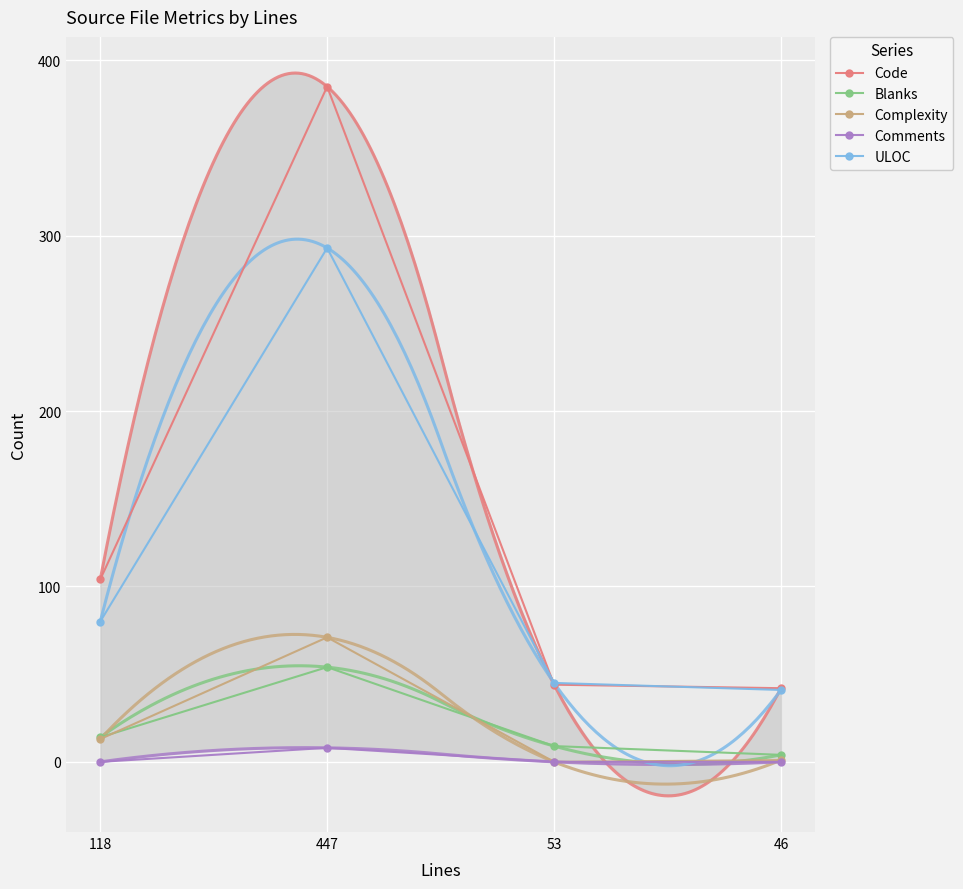

What is the greatest value displayed?

385